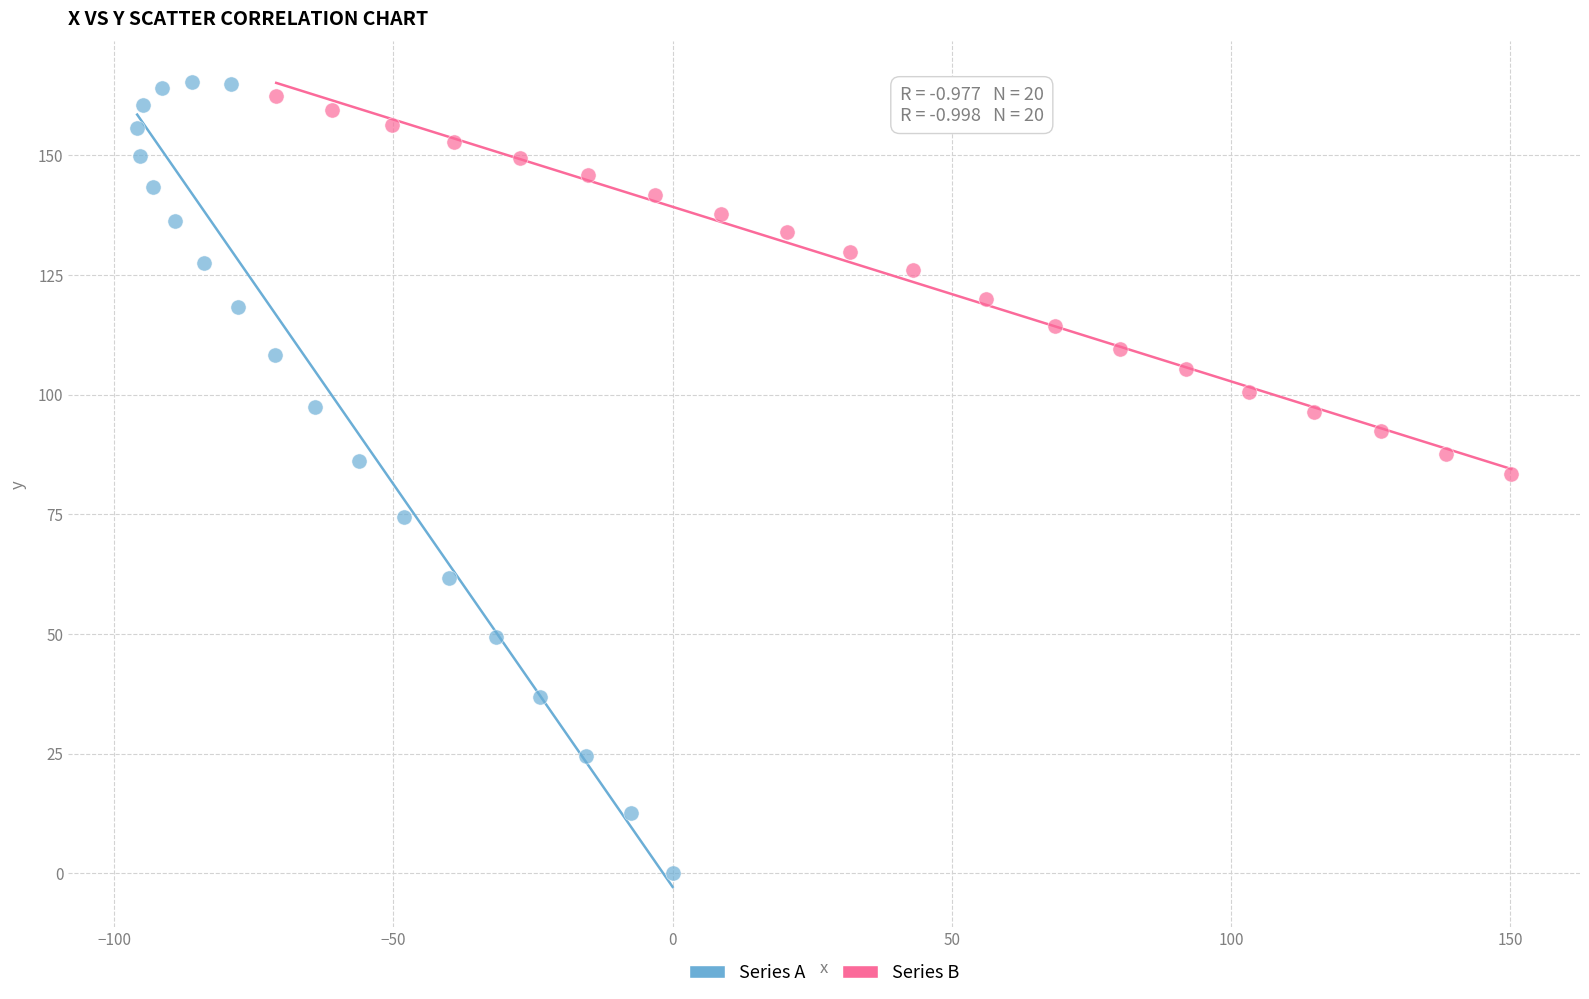

Which series contains the lowest Y value?

Series A